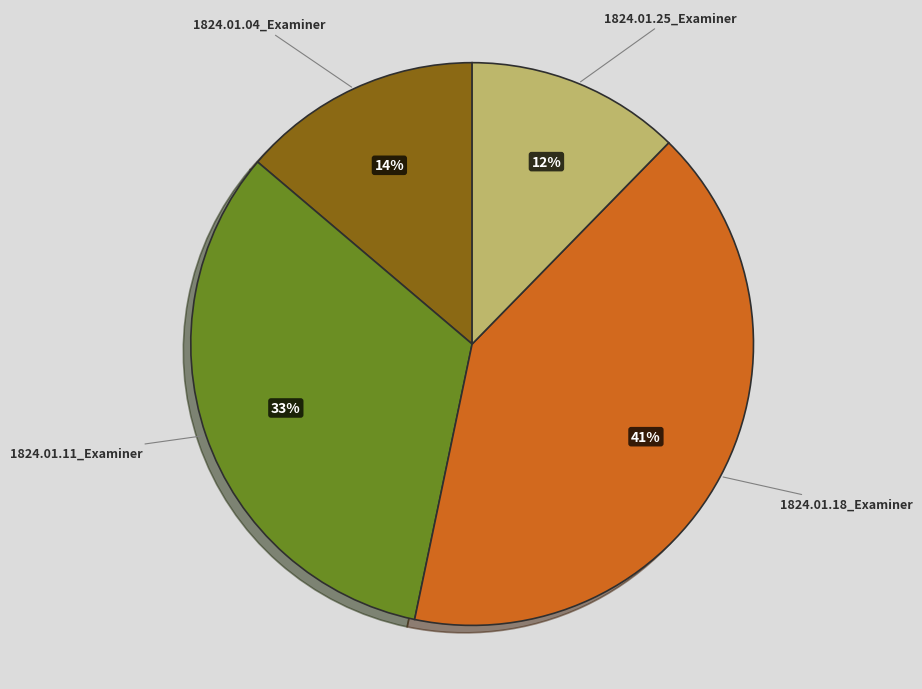

The 1824.01.04_Examiner slice represents 14% of the pie. True or false?

True